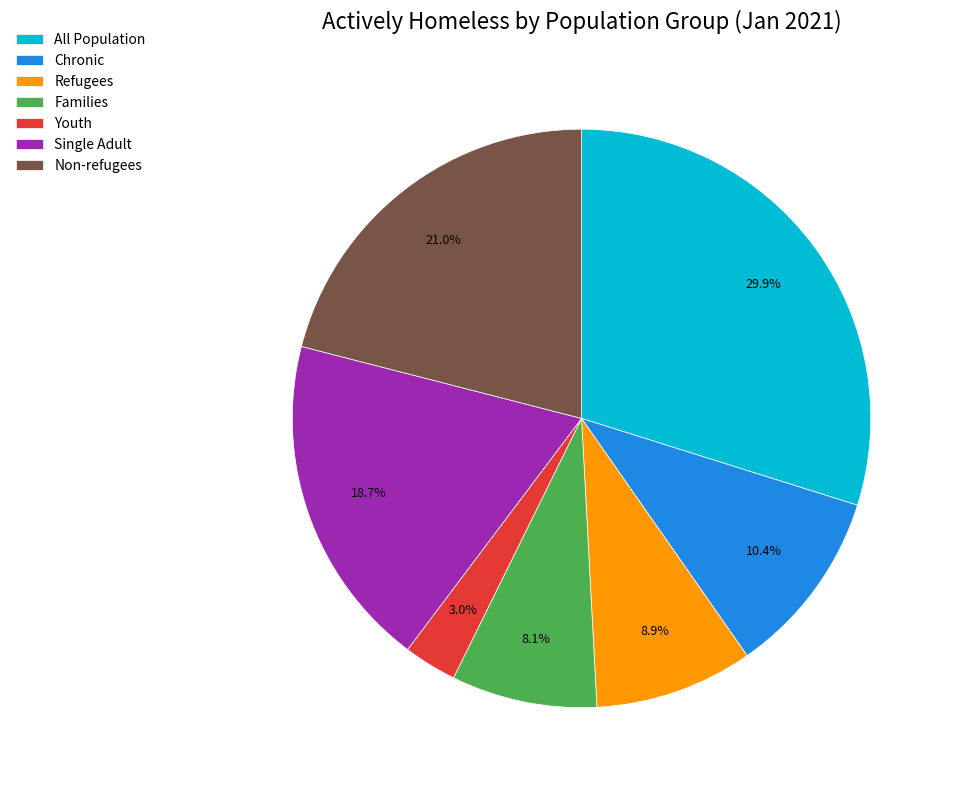

Which slice is the smallest?

Youth